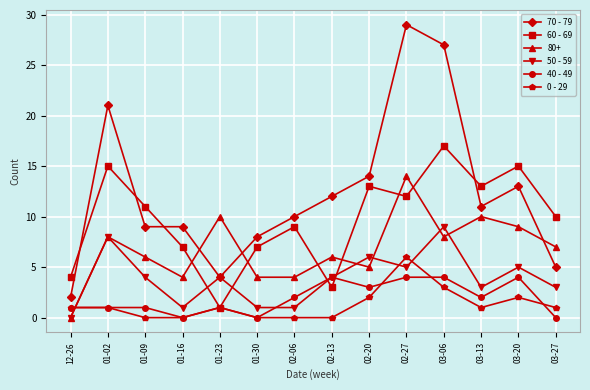

Which series has the largest range (max minus min)?

70 - 79